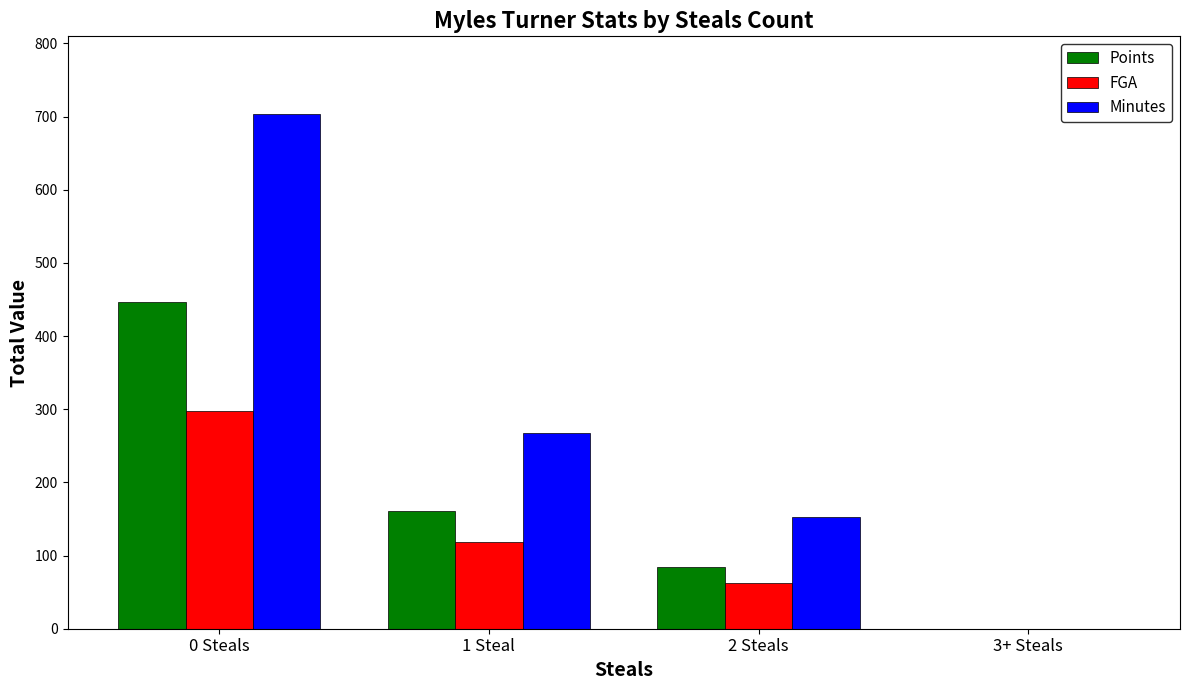

Are the bars horizontal?

No